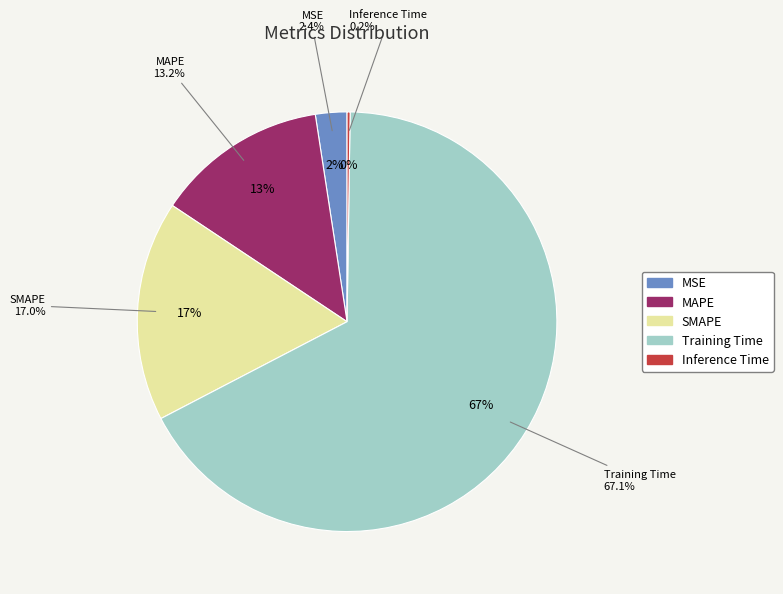

The MSE slice represents 1% of the pie. True or false?

False